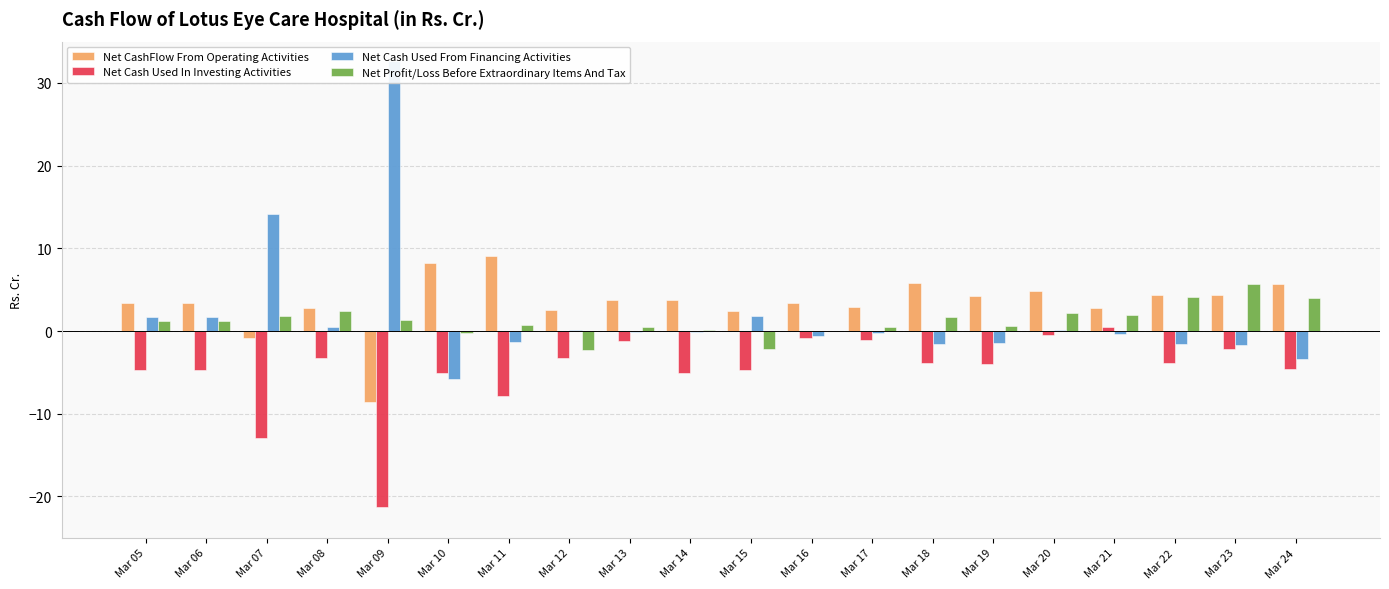

Reading left to right, transcribe all the data shown in this chart.

Net CashFlow From Operating Activities: Mar 05=3.4	Mar 06=3.4	Mar 07=-0.9	Mar 08=2.8	Mar 09=-8.6	Mar 10=8.2	Mar 11=9.1	Mar 12=2.5	Mar 13=3.7	Mar 14=3.7	Mar 15=2.4	Mar 16=3.3	Mar 17=3.0	Mar 18=5.8	Mar 19=4.2	Mar 20=4.8	Mar 21=2.7	Mar 22=4.4	Mar 23=4.4	Mar 24=5.7
Net Cash Used In Investing Activities: Mar 05=-4.7	Mar 06=-4.7	Mar 07=-12.9	Mar 08=-3.3	Mar 09=-21.2	Mar 10=-5.1	Mar 11=-7.9	Mar 12=-3.3	Mar 13=-1.2	Mar 14=-5.0	Mar 15=-4.7	Mar 16=-0.8	Mar 17=-1.1	Mar 18=-3.9	Mar 19=-4.0	Mar 20=-0.5	Mar 21=0.5	Mar 22=-3.9	Mar 23=-2.2	Mar 24=-4.6
Net Cash Used From Financing Activities: Mar 05=1.7	Mar 06=1.7	Mar 07=14.2	Mar 08=0.5	Mar 09=32.6	Mar 10=-5.8	Mar 11=-1.4	Mar 12=0.1	Mar 13=-0.2	Mar 14=-0.1	Mar 15=1.9	Mar 16=-0.5	Mar 17=-0.2	Mar 18=-1.5	Mar 19=-1.4	Mar 20=0.1	Mar 21=-0.3	Mar 22=-1.6	Mar 23=-1.7	Mar 24=-3.4
Net Profit/Loss Before Extraordinary Items And Tax: Mar 05=1.3	Mar 06=1.3	Mar 07=1.9	Mar 08=2.4	Mar 09=1.4	Mar 10=-0.2	Mar 11=0.7	Mar 12=-2.2	Mar 13=0.5	Mar 14=0.1	Mar 15=-2.2	Mar 16=-0.0	Mar 17=0.5	Mar 18=1.7	Mar 19=0.6	Mar 20=2.1	Mar 21=1.9	Mar 22=4.1	Mar 23=5.7	Mar 24=4.0